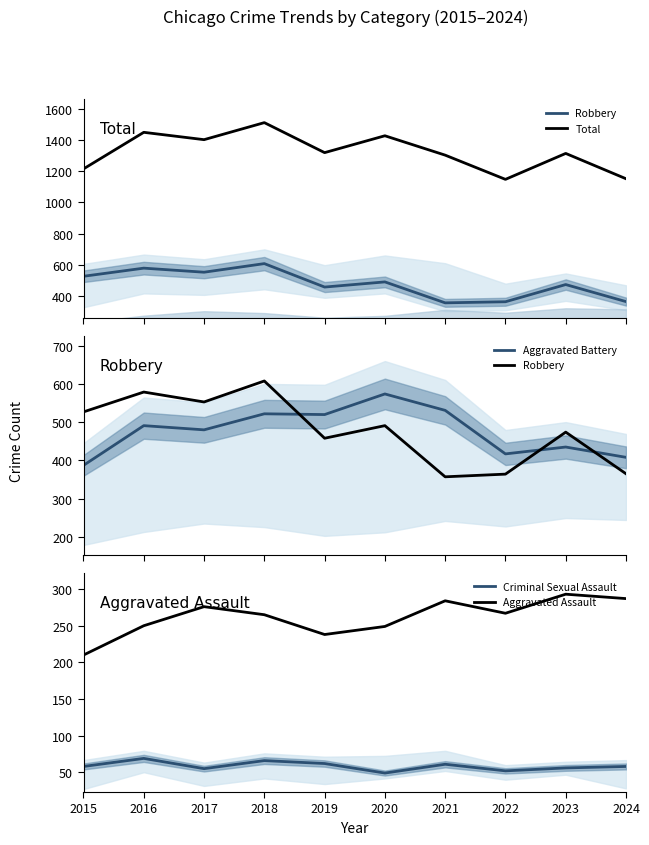

Which series has the largest total across all categories?

Total